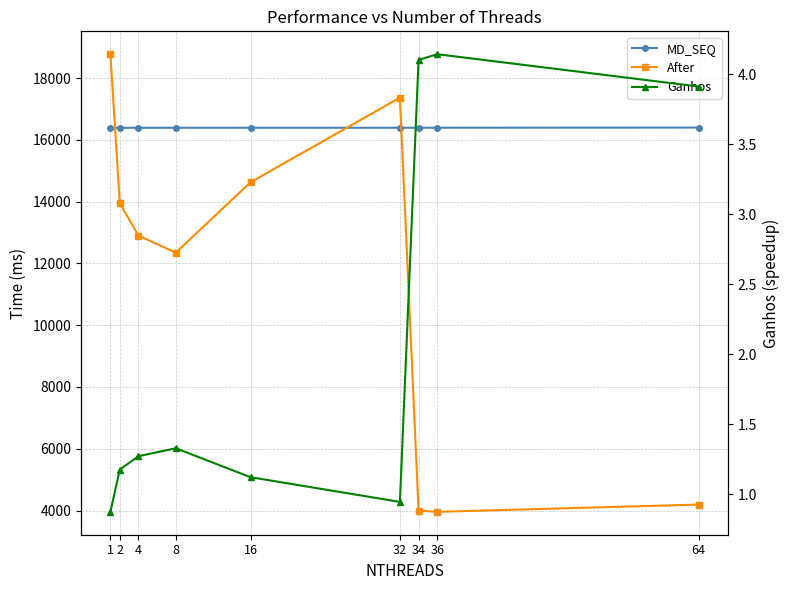

What is the minimum value shown in the chart?

0.9